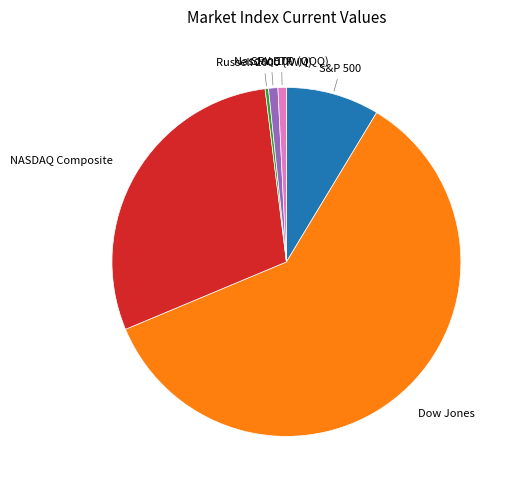

Is there any slice that represents more than half of the pie?

Yes